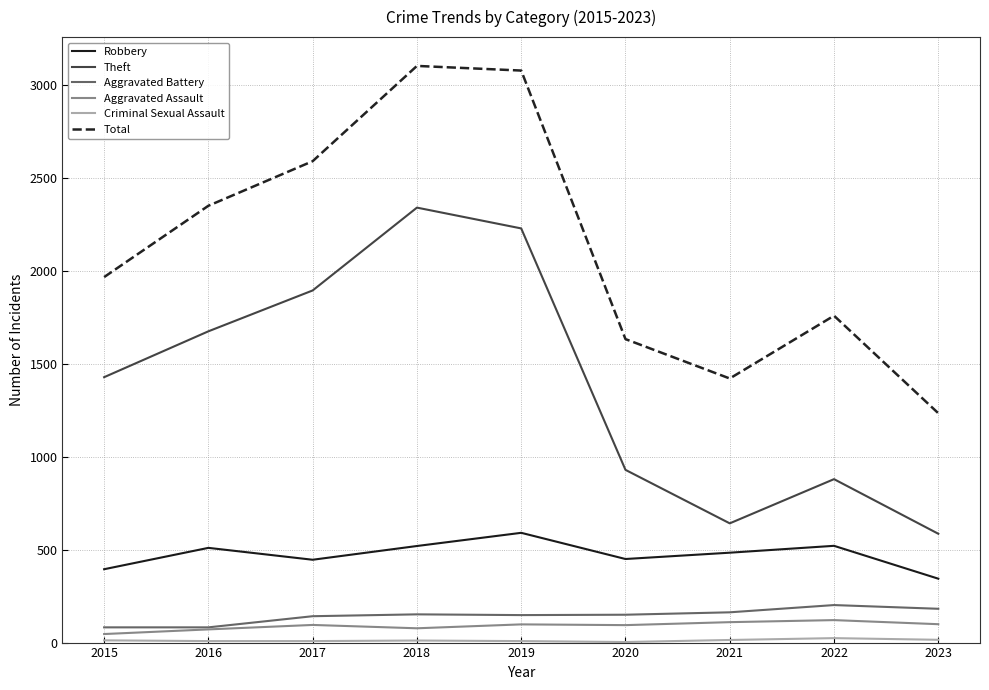

Which series has the largest range (max minus min)?

Total